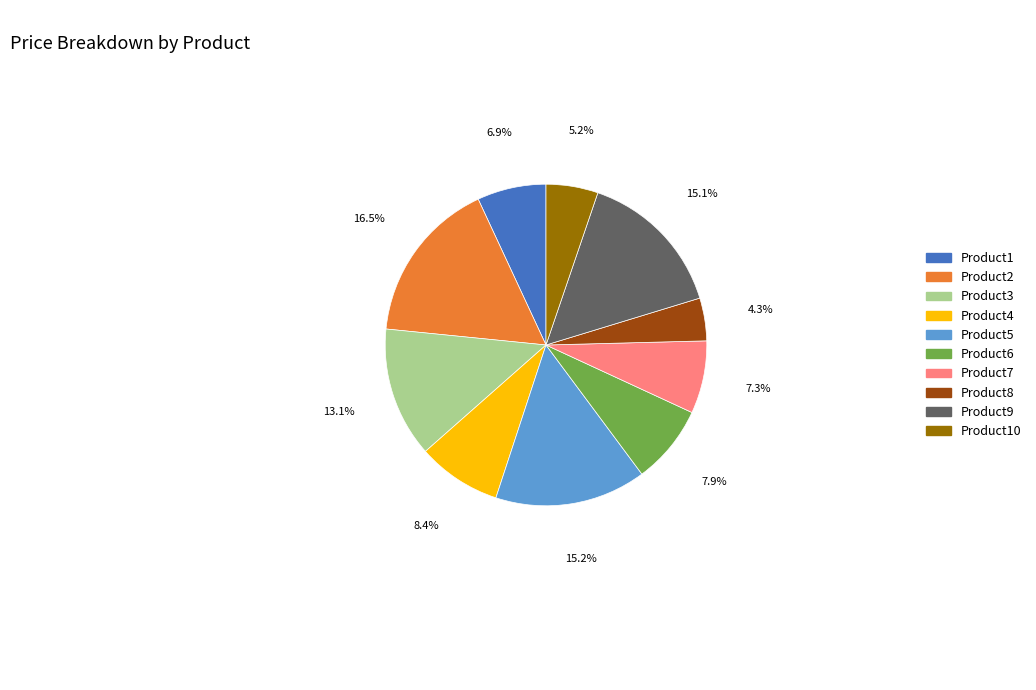

Is there any slice that represents more than half of the pie?

No